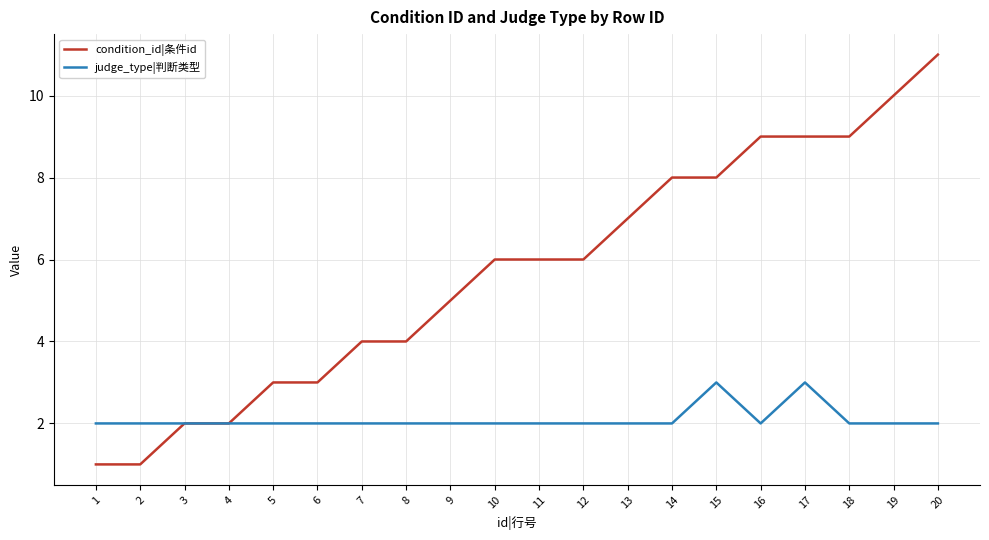

Count the number of data series in this chart.

2